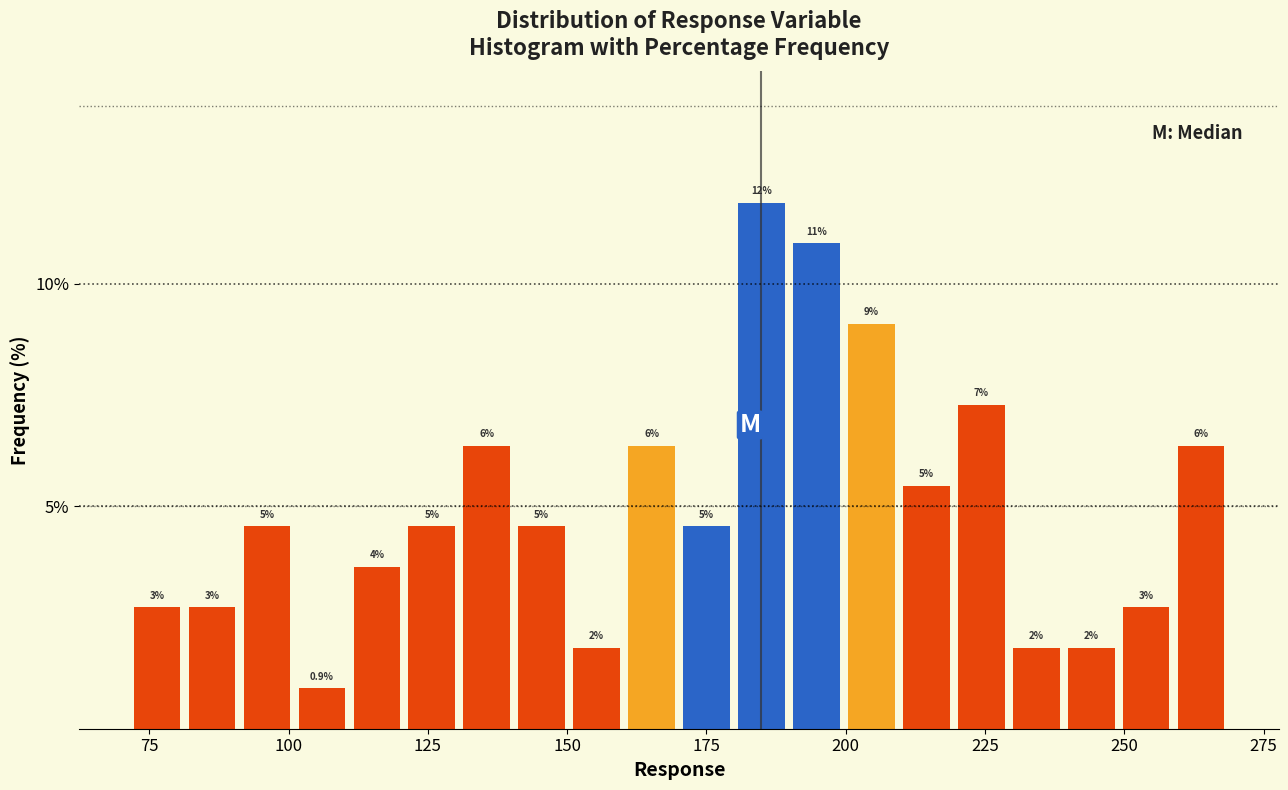

Around what value on the x-axis is the tallest bar? Give the approximate position of its centre, as read against the axis.

185